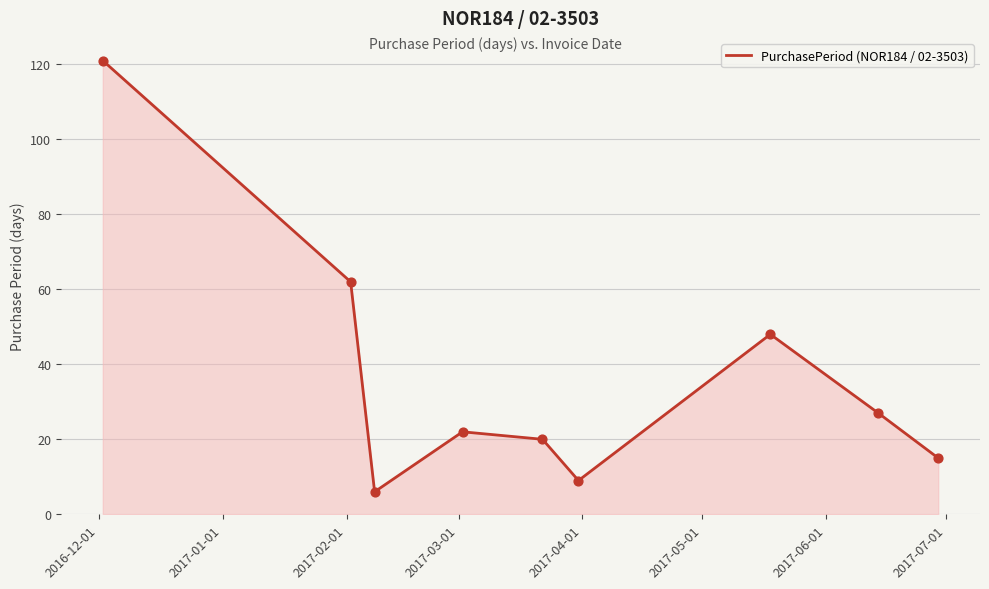

What is the minimum value shown in the chart?

6